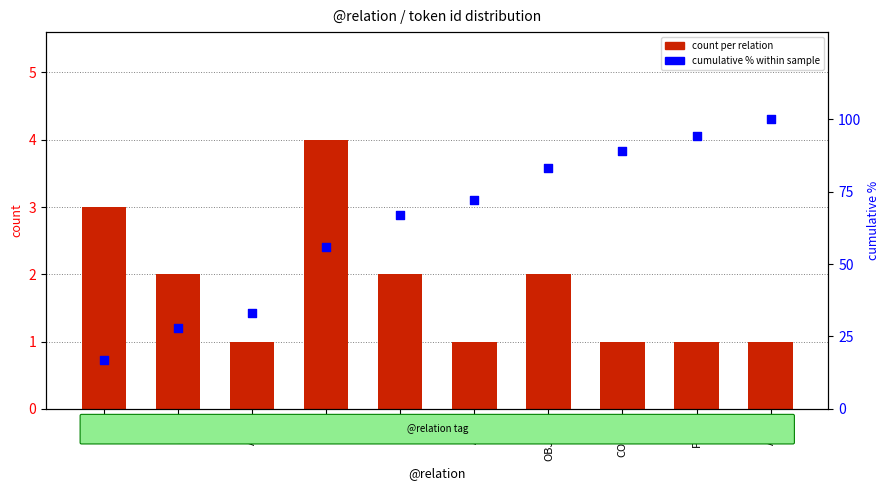

Which series has the widest spread of Y values?

cumulative % within sample